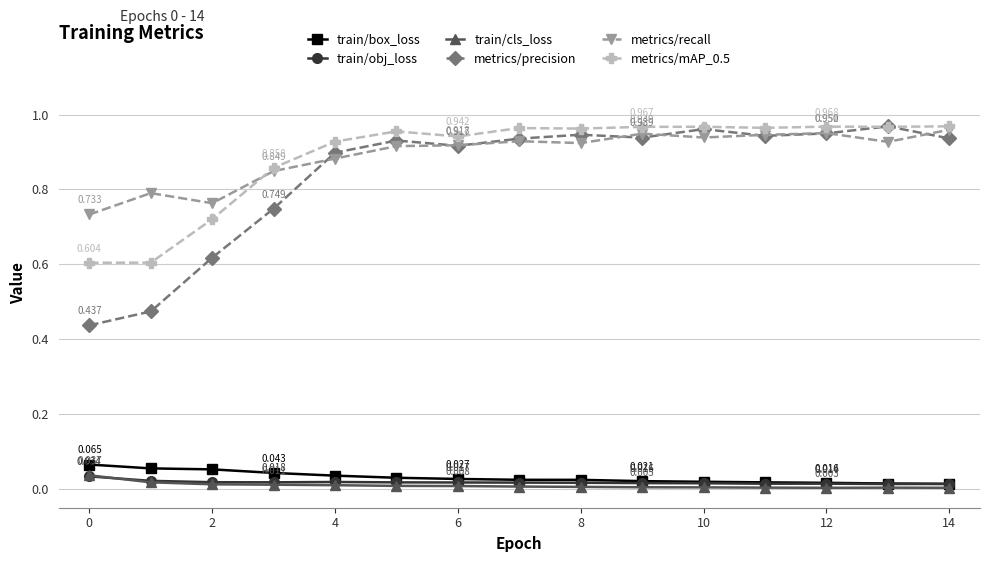

True or false: train/box_loss and metrics/recall intersect in this chart.

False